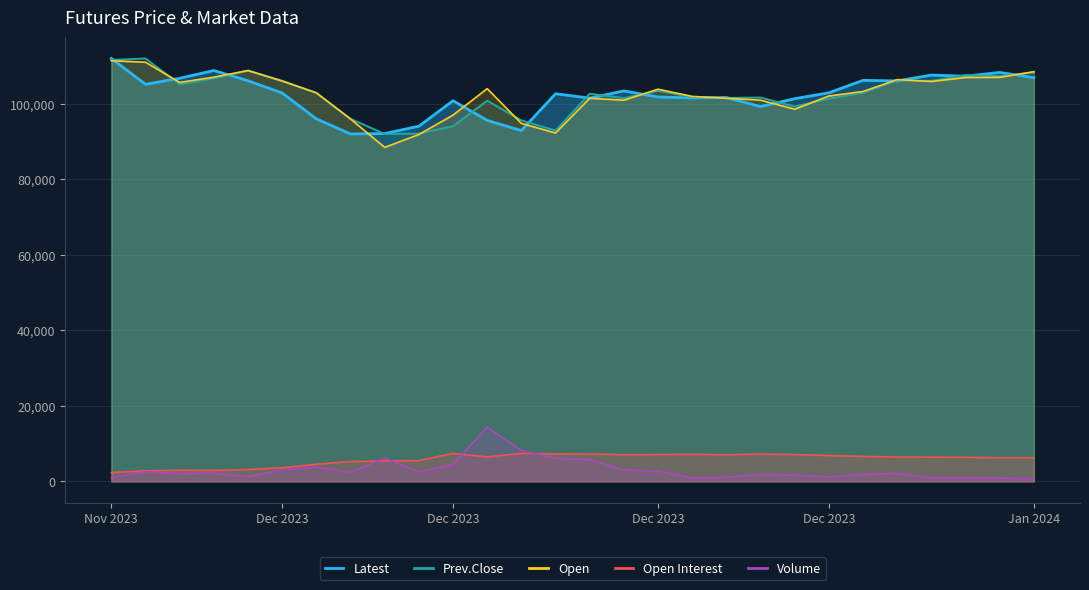

What is the average value of the Latest series?

102318